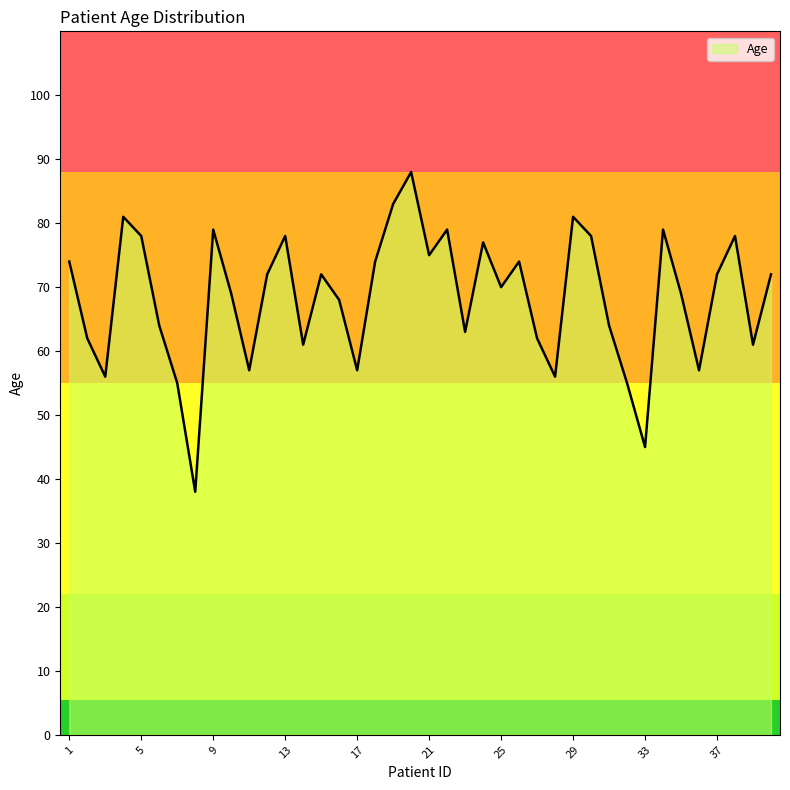

What is the greatest value displayed?

88